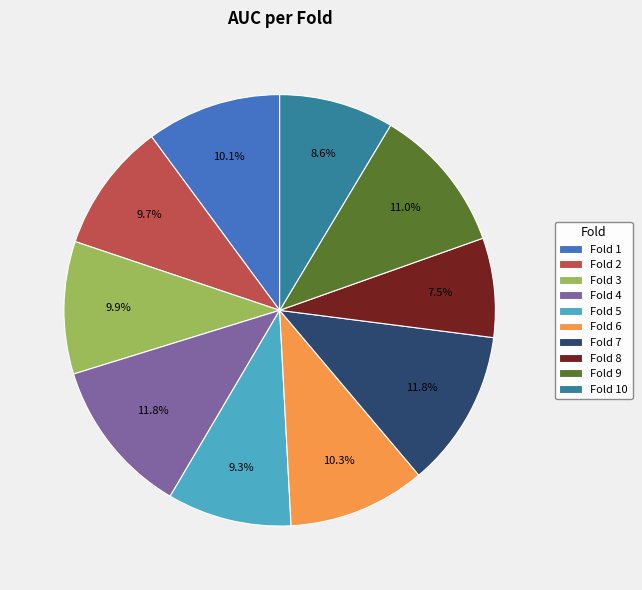

Combined, do Fold 4 and Fold 3 account for over 50%?

No